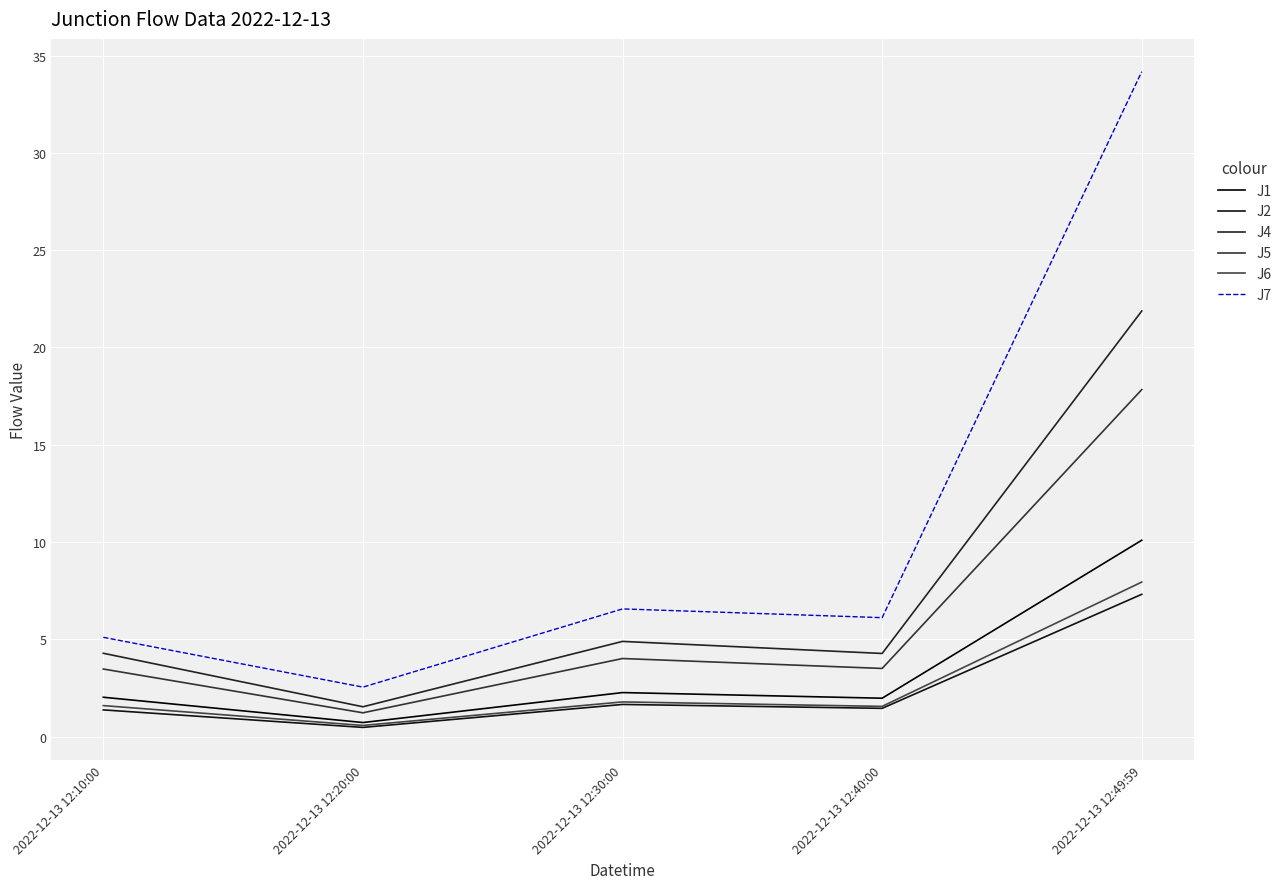

What is the sum of the J4 values at 2022-12-13 12:40:00 and 2022-12-13 12:49:59?

26.1